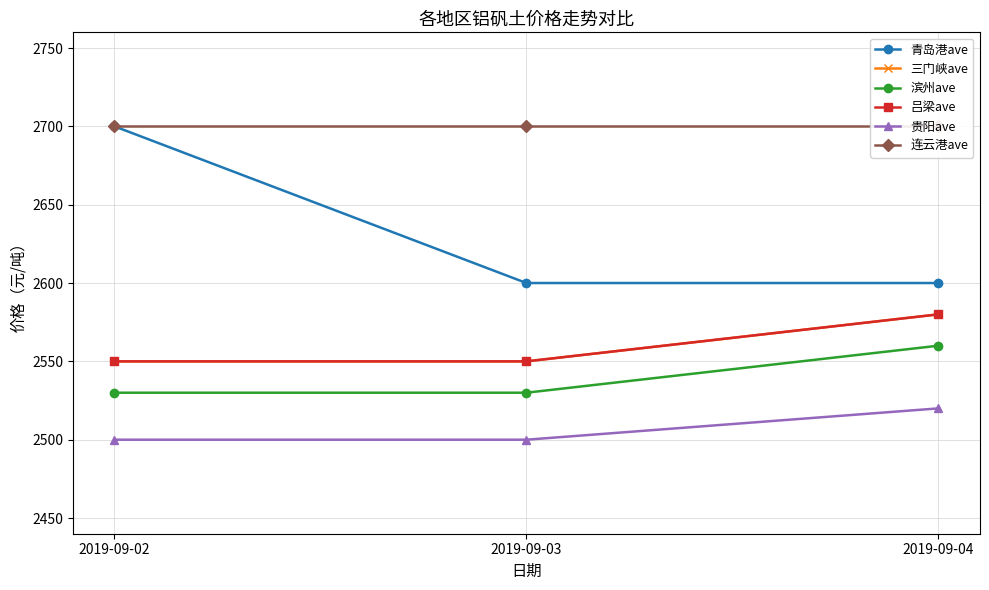

Which series has the largest range (max minus min)?

青岛港ave